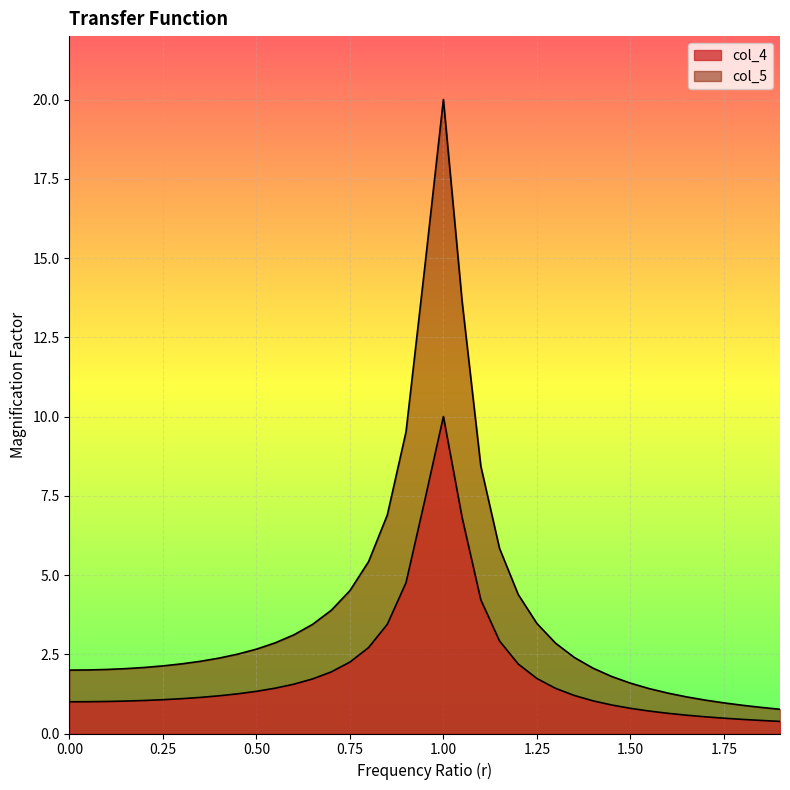

What are all the series names shown in the legend?

col_4, col_5